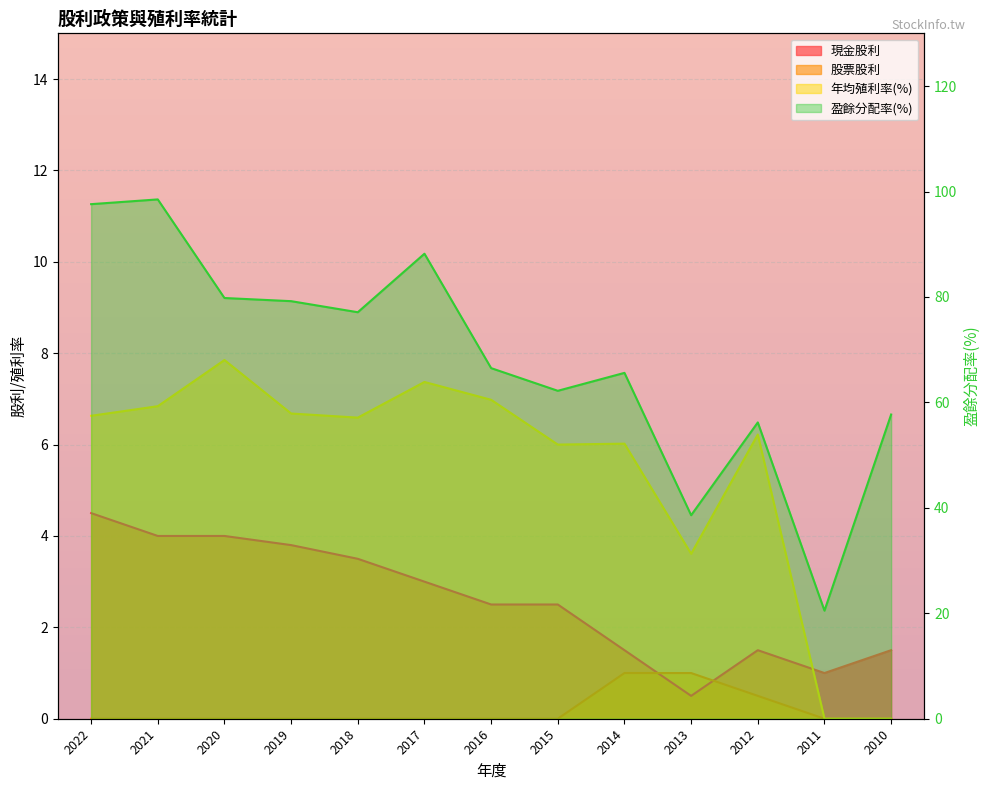

What is the total value across all series at 2011?

21.5